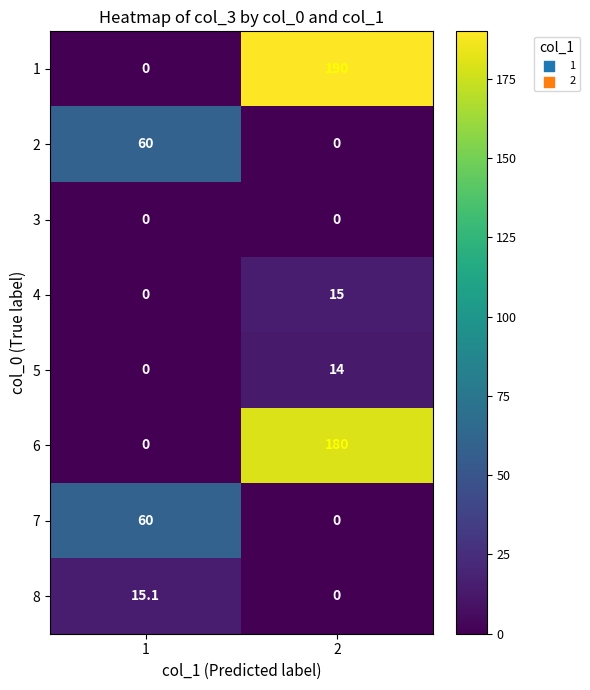

What is the difference between the 2 values at 1 and 2?

60.0